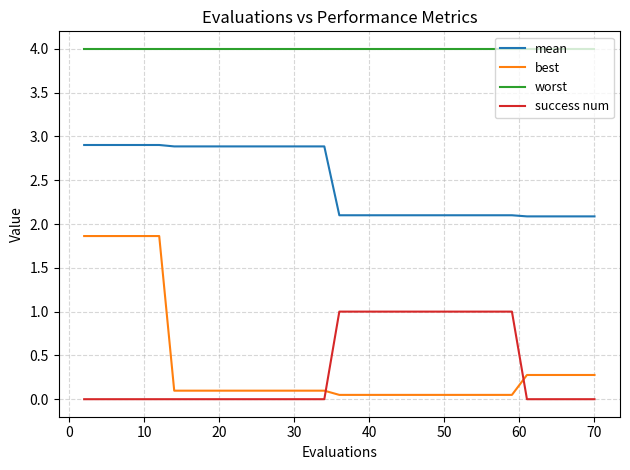

Which series has the largest total across all categories?

worst